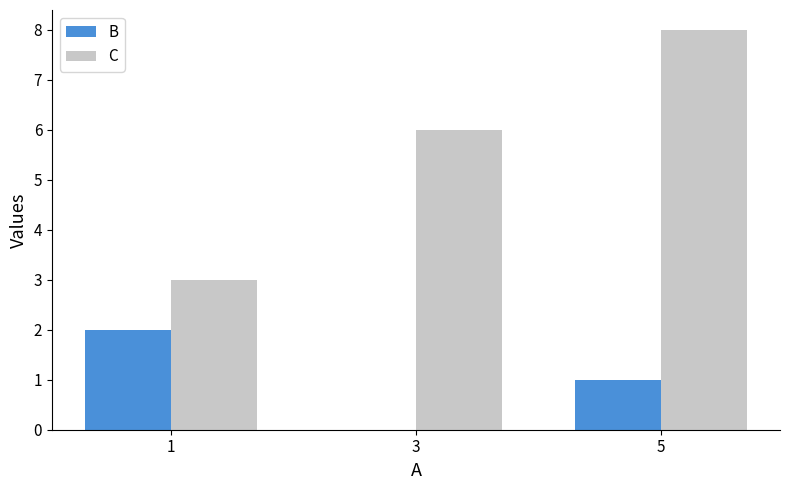

What is the highest value of the C series?

8